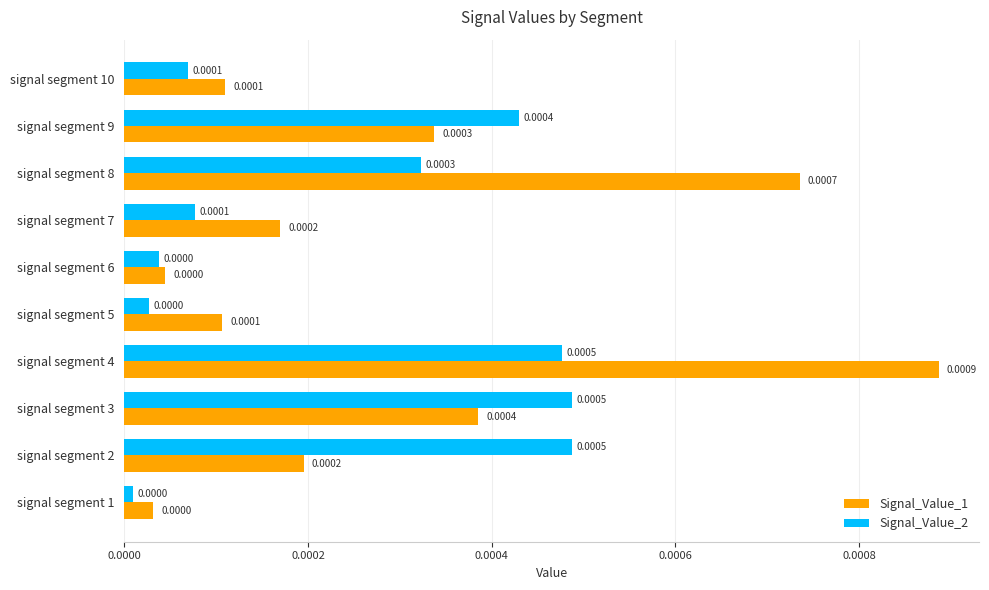

Which series has the largest total across all categories?

Signal_Value_1